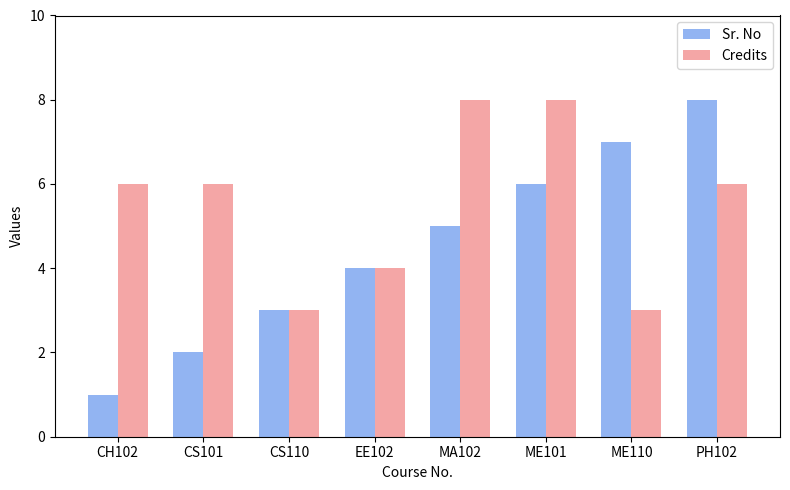

What is the label of the 5th bar from the left?

MA102